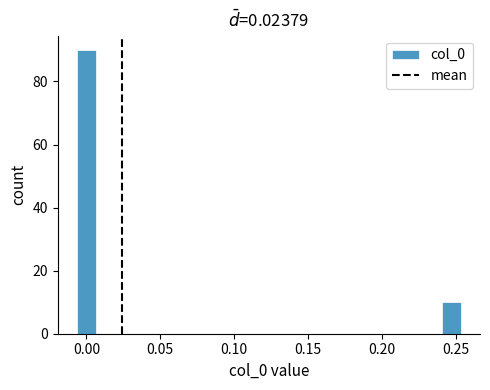

Read against the x-axis, roughly where is the centre of the tallest bar?

0.000